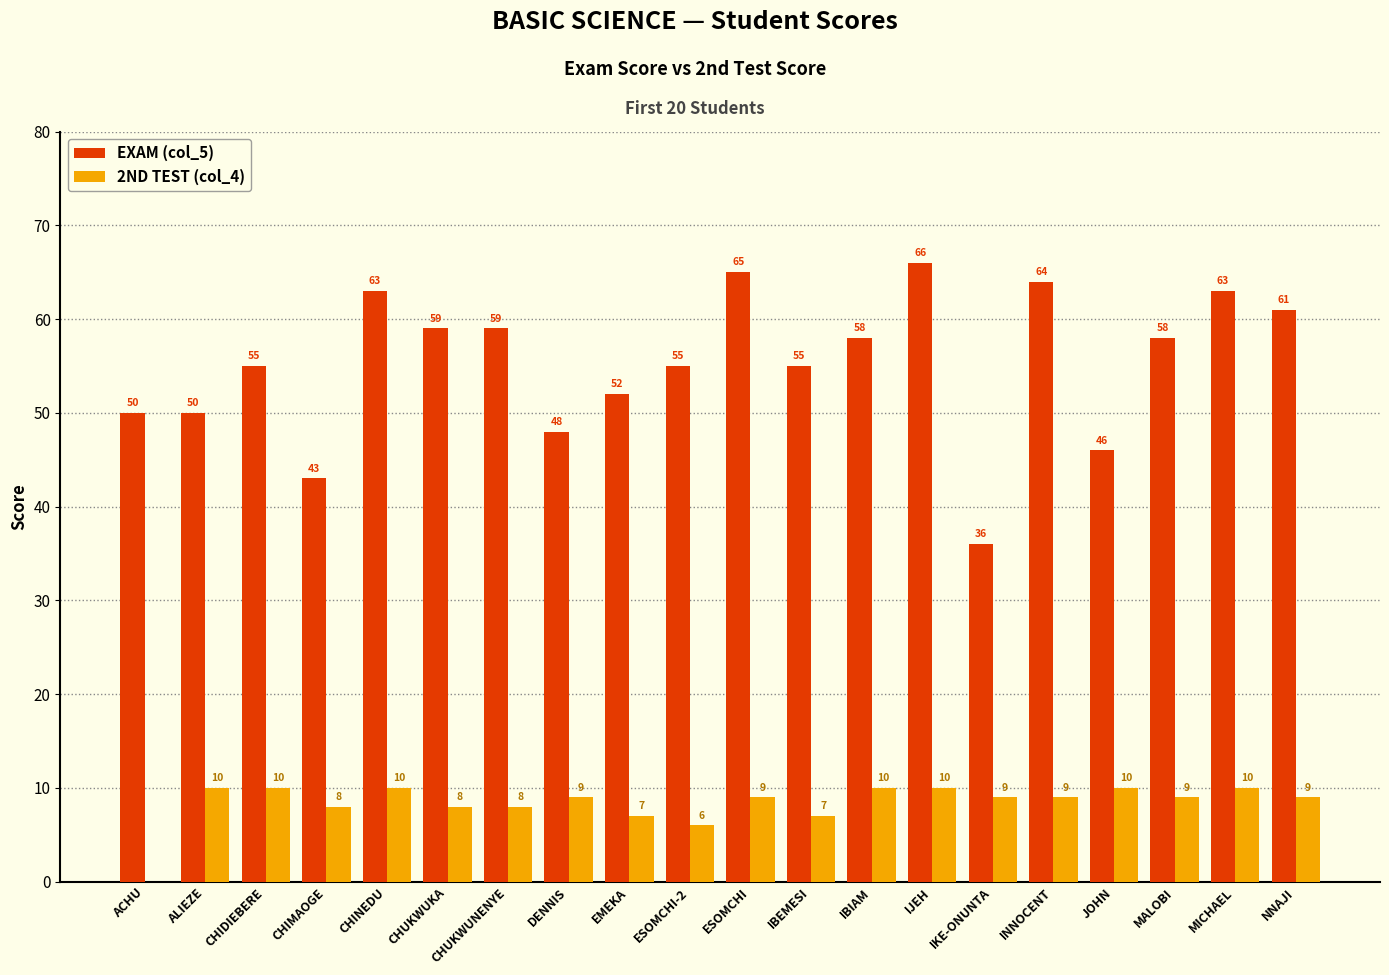

Is the value of 2ND TEST (col_4) at NNAJI greater than the value of EXAM (col_5) at JOHN?

No